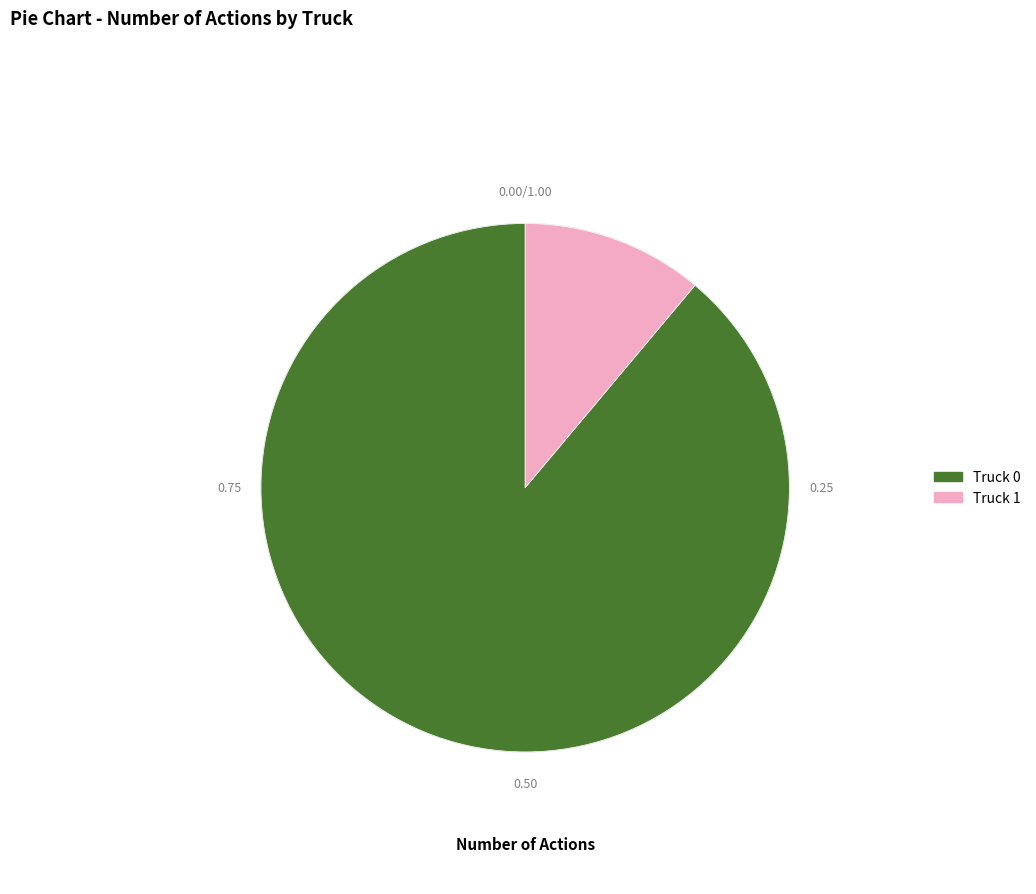

Which slice is the largest?

Truck 0